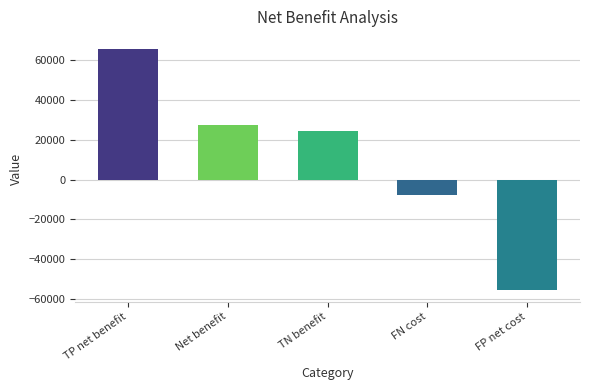

What is the change in value from Net benefit to TN benefit?

-3050